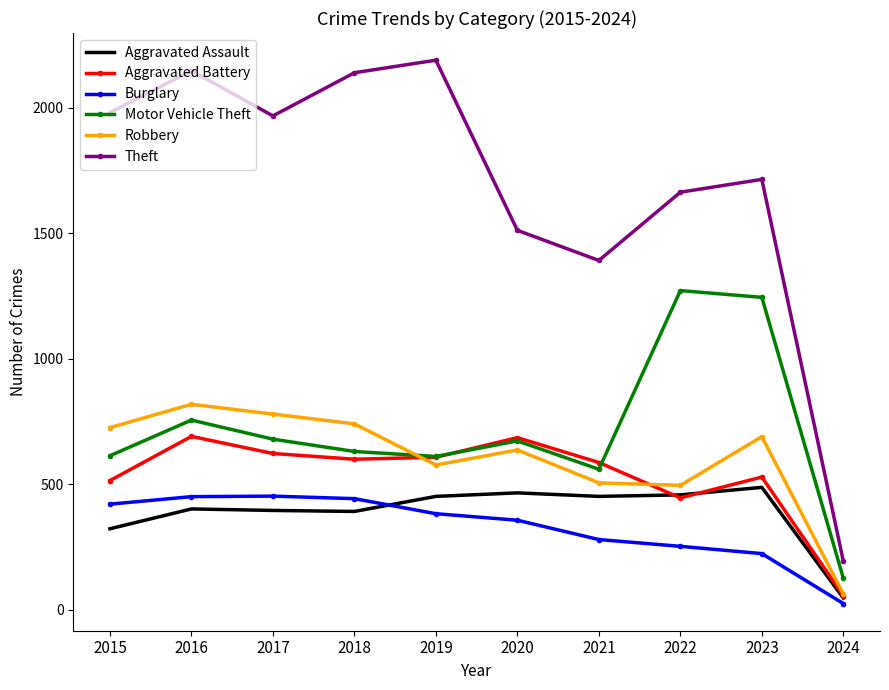

What is the greatest value displayed?

2190